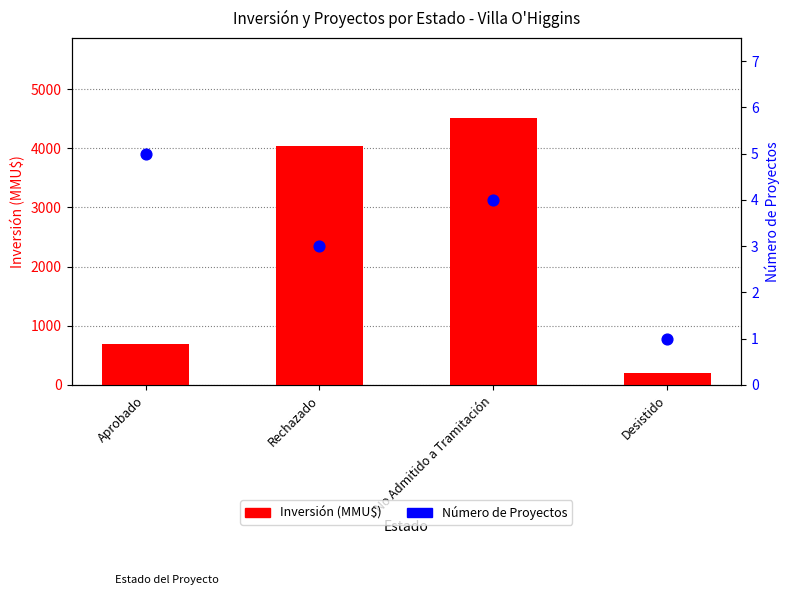

Which series has the largest total across all categories?

Inversión (MMU$)